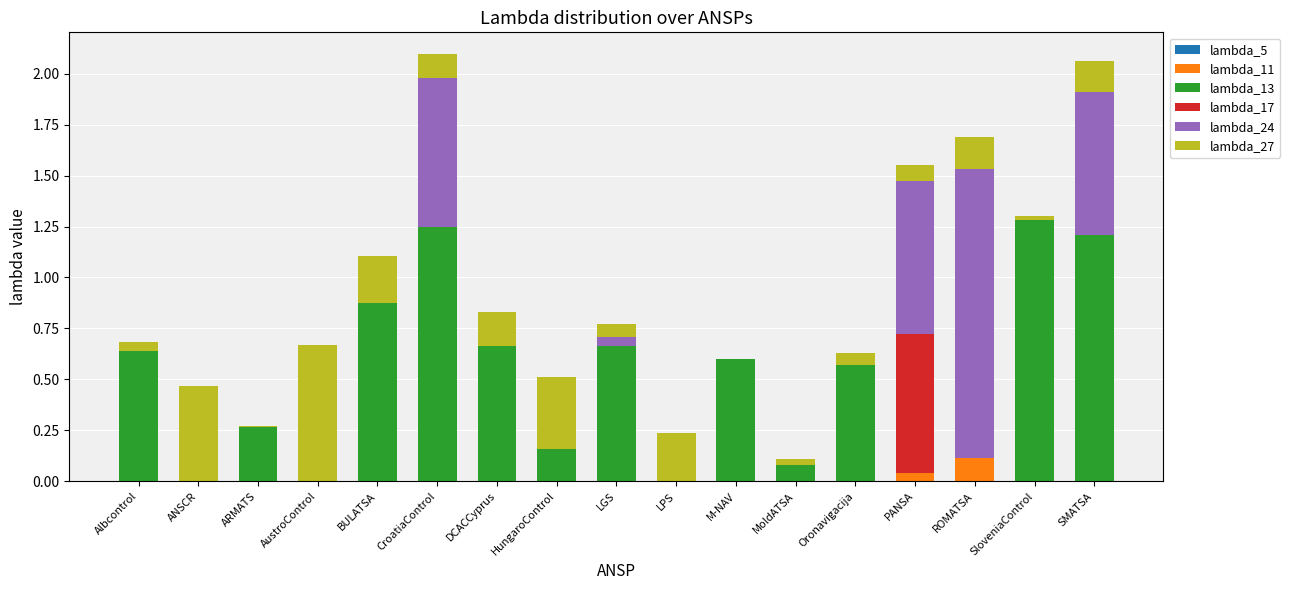

What is the total value across all series at SMATSA?

2.1